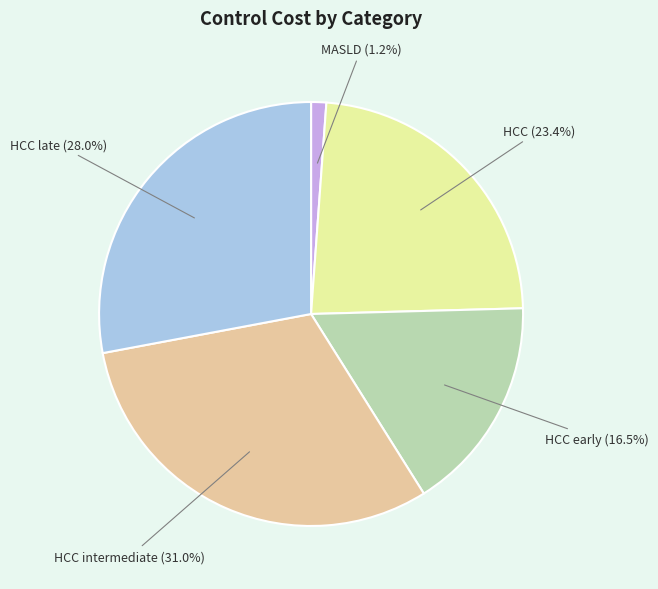

Which slice is the largest?

HCC intermediate